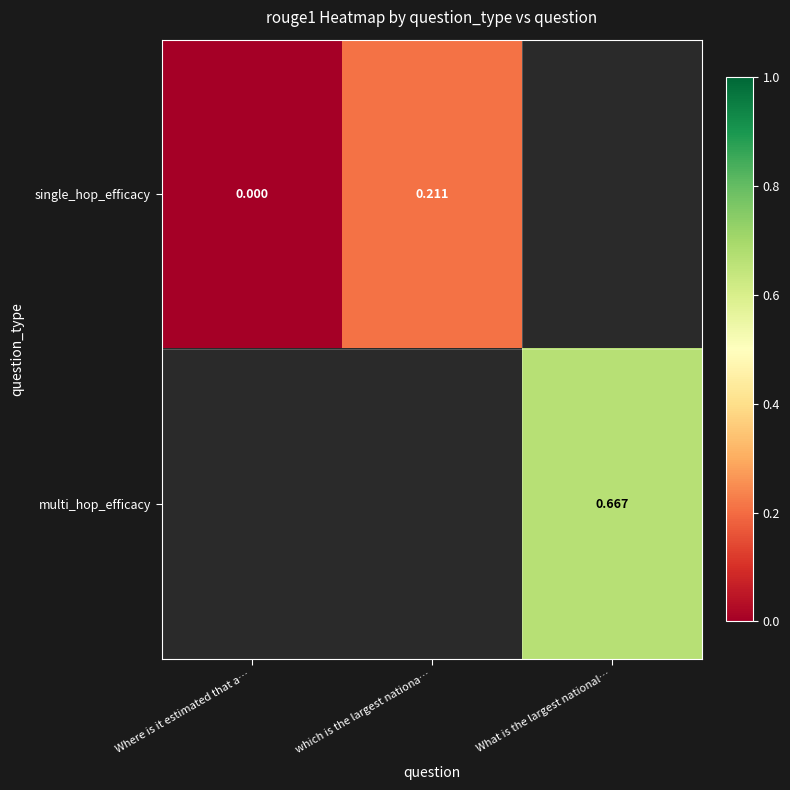

Is the value of multi_hop_efficacy at What is the largest national… greater than the value of single_hop_efficacy at which is the largest nationa…?

Yes